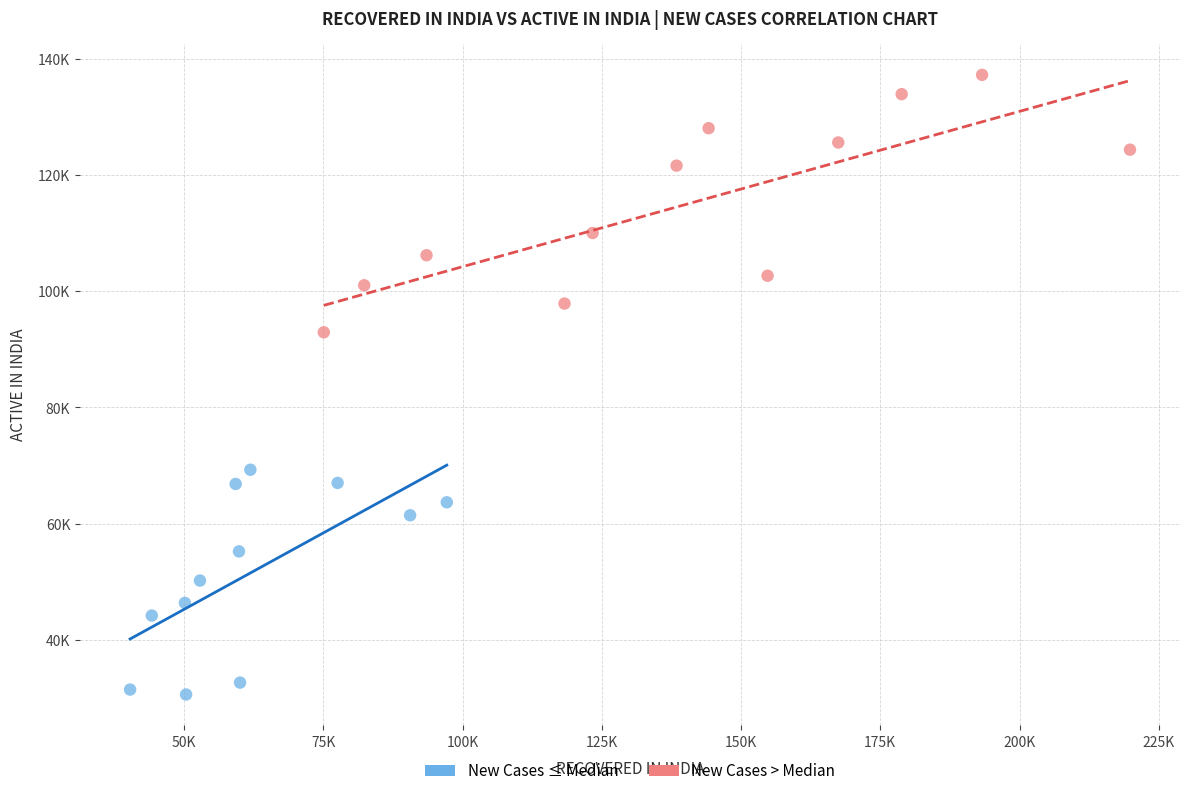

Which series has the largest Y range (max minus min)?

New Cases > Median